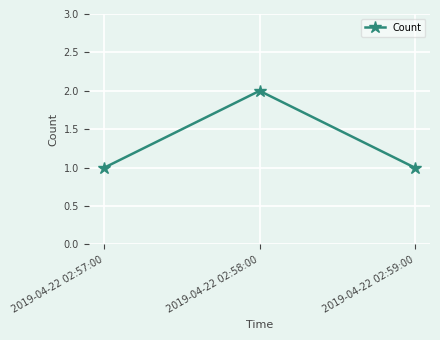

What is the label of the 3rd point from the right?

2019-04-22 02:57:00